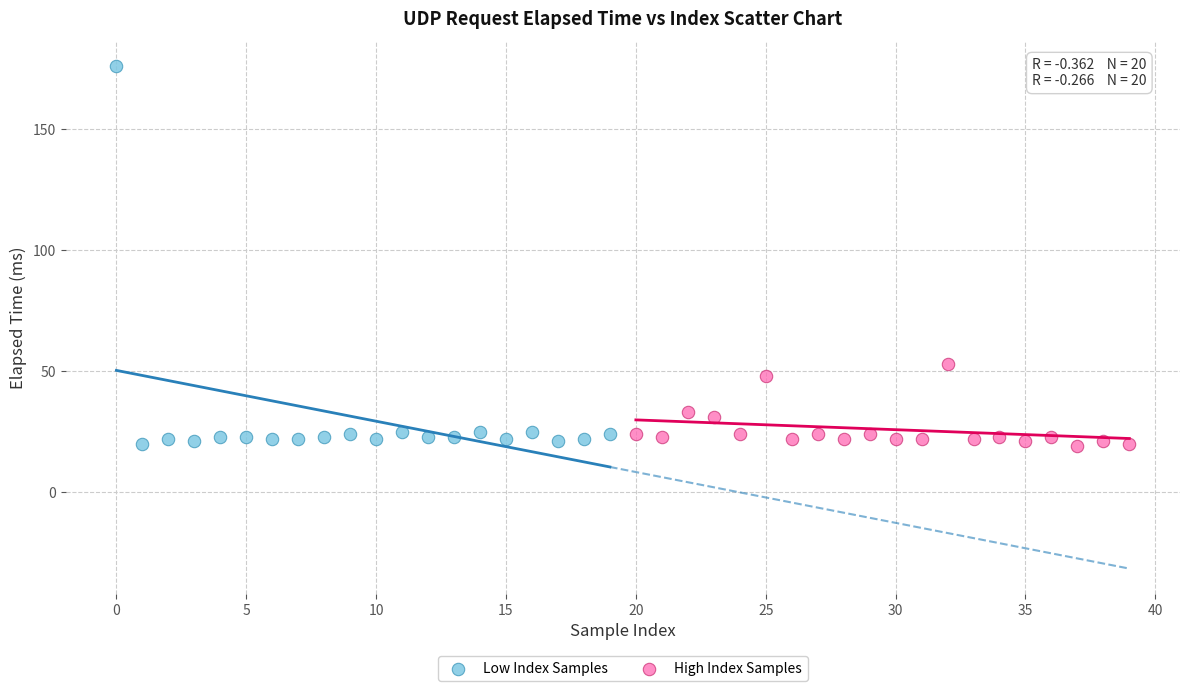

Which series has the widest spread of Y values?

Low Index Samples